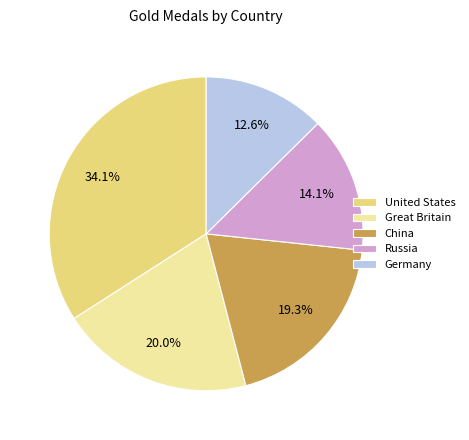

What portion of the pie excludes United States?

65.9%